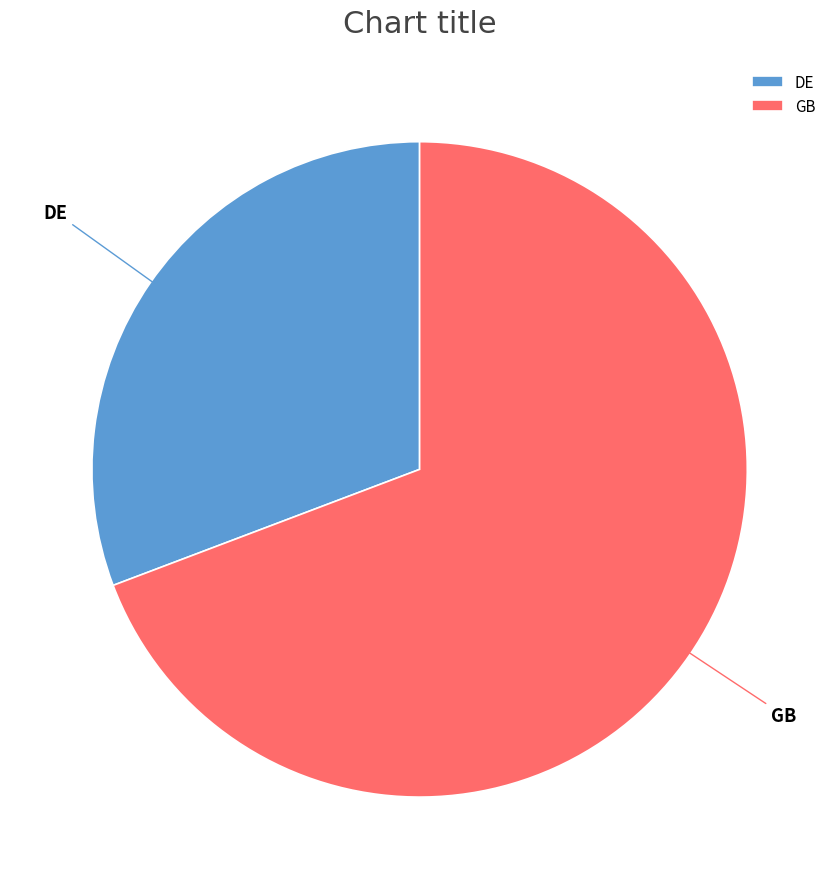

Count the number of slices in the pie.

2